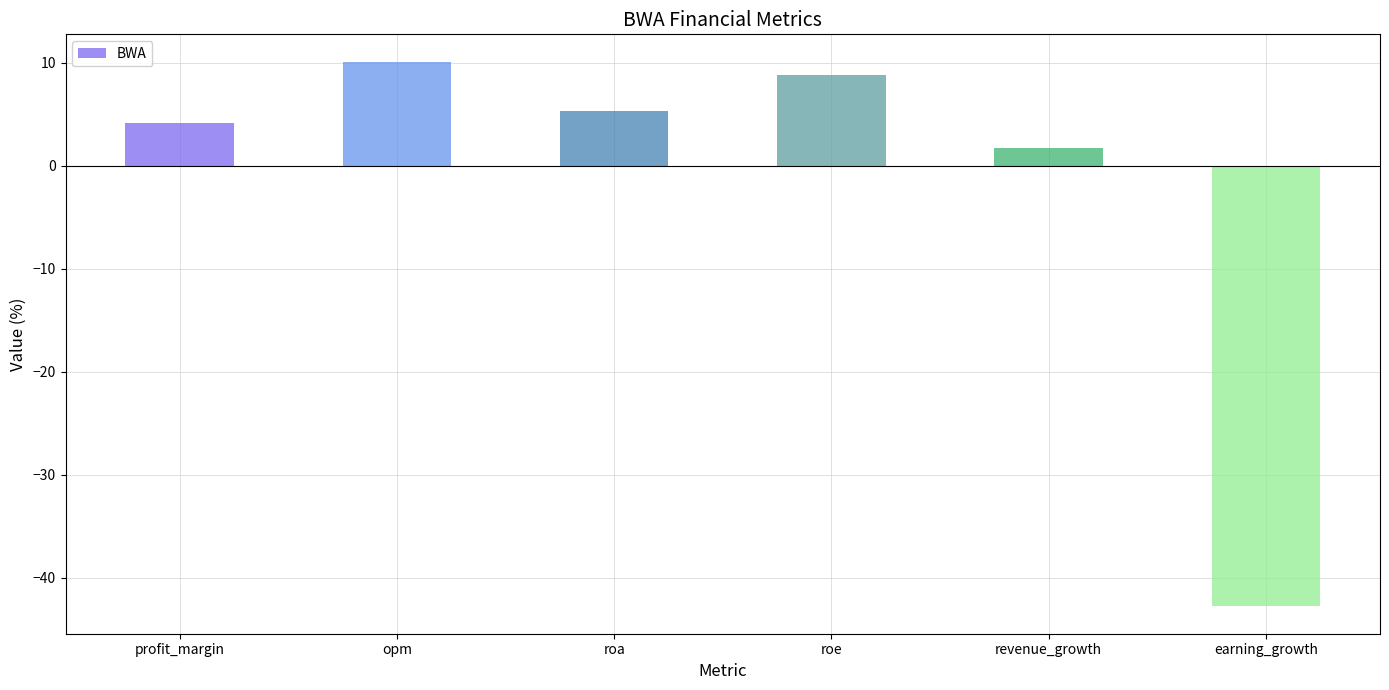

List the labels in order of value, largest first.

opm, roe, roa, profit_margin, revenue_growth, earning_growth